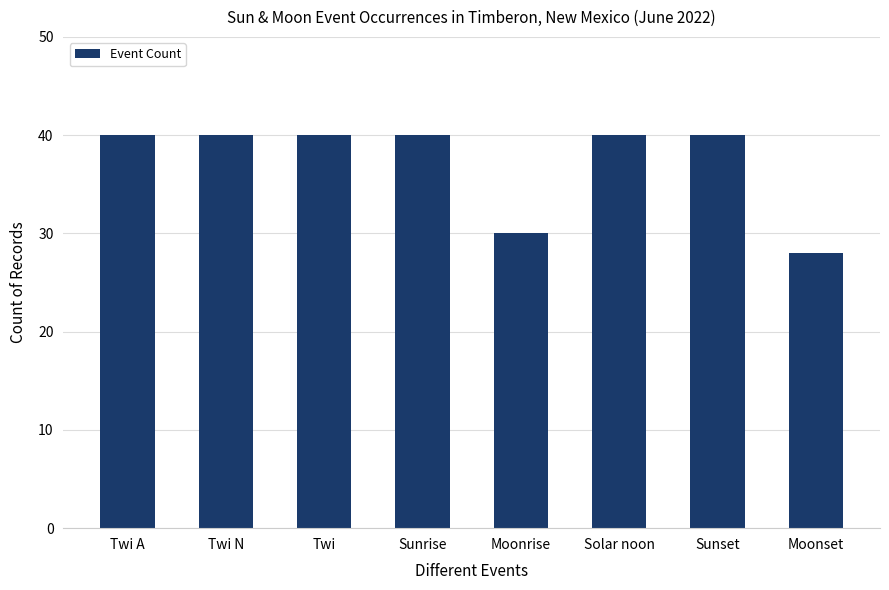

Between Moonset and Twi A, which is larger?

Twi A